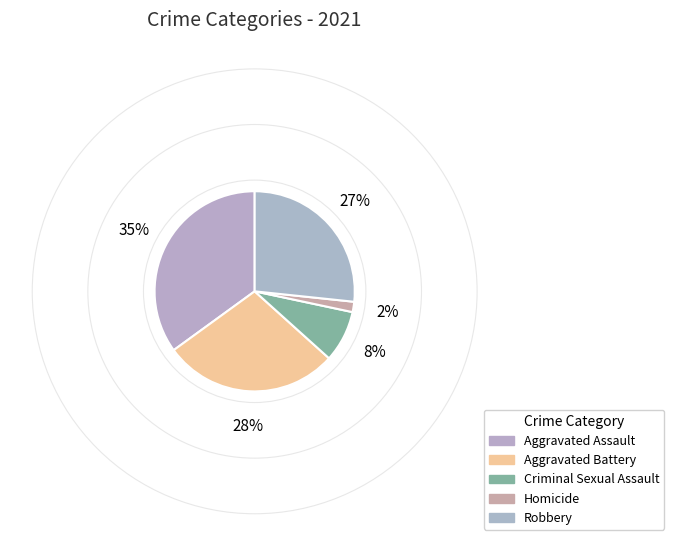

How many slices are in this pie chart?

5